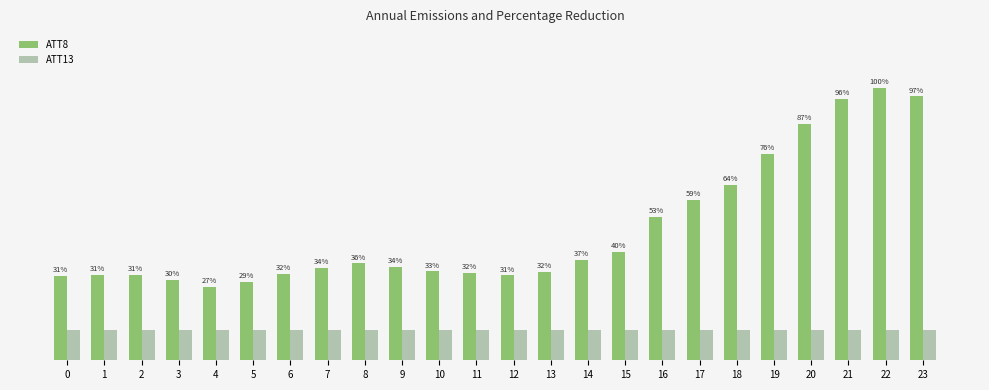

What are all the series names shown in the legend?

ATT8, ATT13